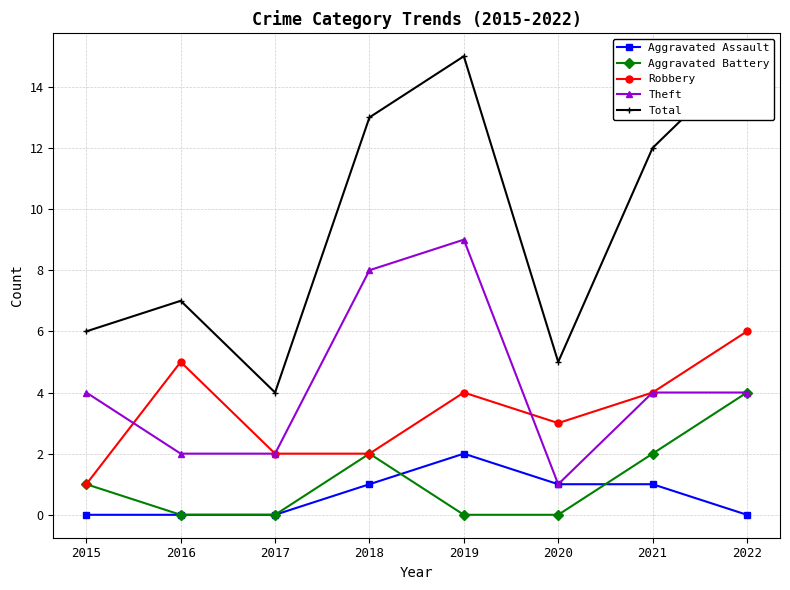

Reading left to right, transcribe all the data shown in this chart.

Aggravated Assault: 0	0	0	1	2	1	1	0
Aggravated Battery: 1	0	0	2	0	0	2	4
Robbery: 1	5	2	2	4	3	4	6
Theft: 4	2	2	8	9	1	4	4
Total: 6	7	4	13	15	5	12	15